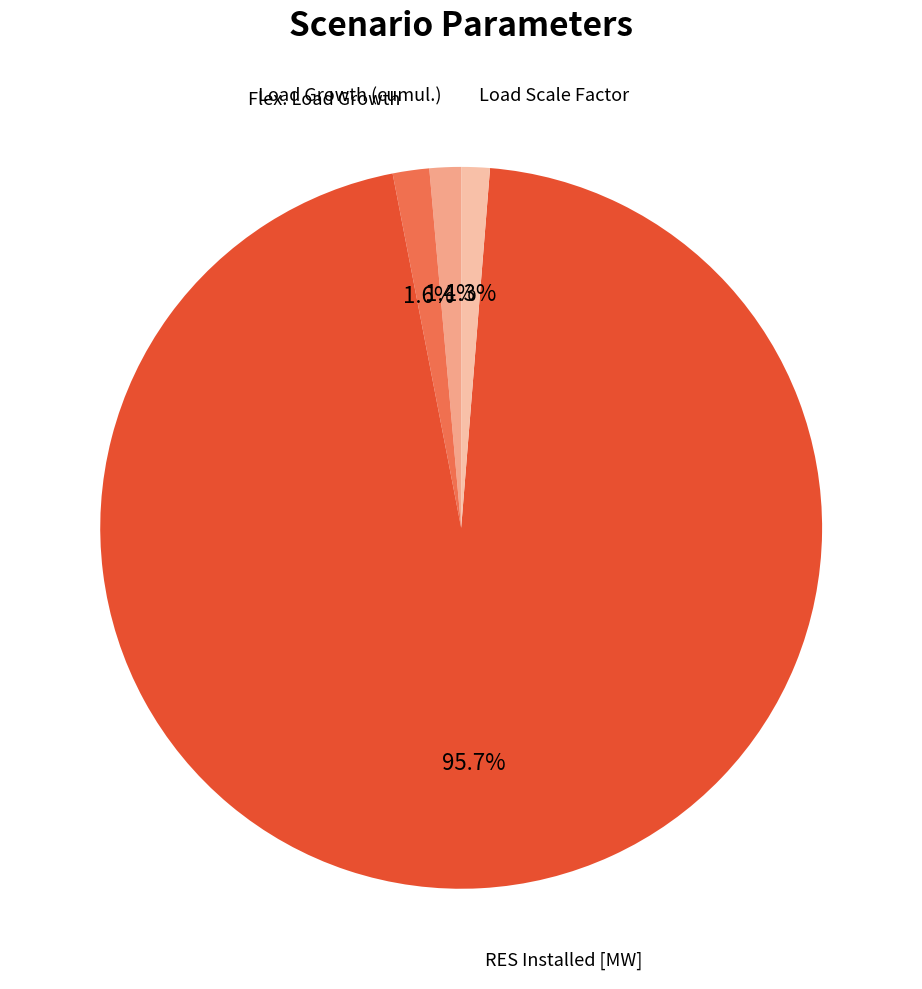

To the nearest percent, what is the difference between the largest and smallest slice percentages?

94%